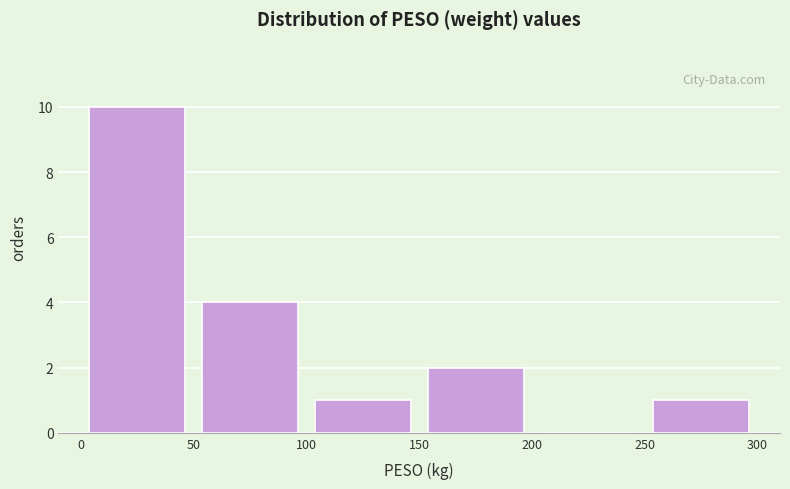

Reading left to right, list every bar in this chart as the range it spans on the x-axis followed by its height. The values are not printed on the chart, so give them approximately, as read against the axis.

0 to 50: 10
50 to 100: 4
100 to 150: 1
150 to 200: 2
200 to 250: 0
250 to 300: 1